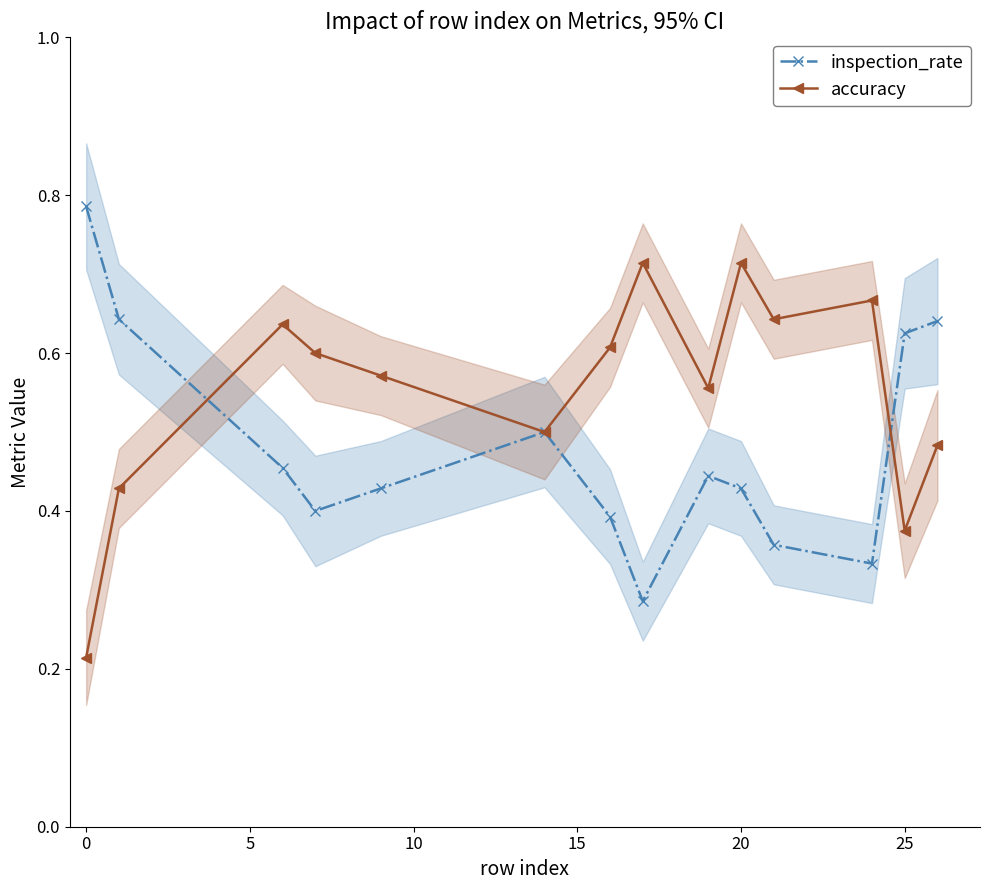

Reading right to left, transcribe all the data shown in this chart.

inspection_rate: 0.6	0.6	0.3	0.4	0.4	0.4	0.3	0.4	0.5	0.4	0.4	0.5	0.6	0.8
accuracy: 0.5	0.4	0.7	0.6	0.7	0.6	0.7	0.6	0.5	0.6	0.6	0.6	0.4	0.2